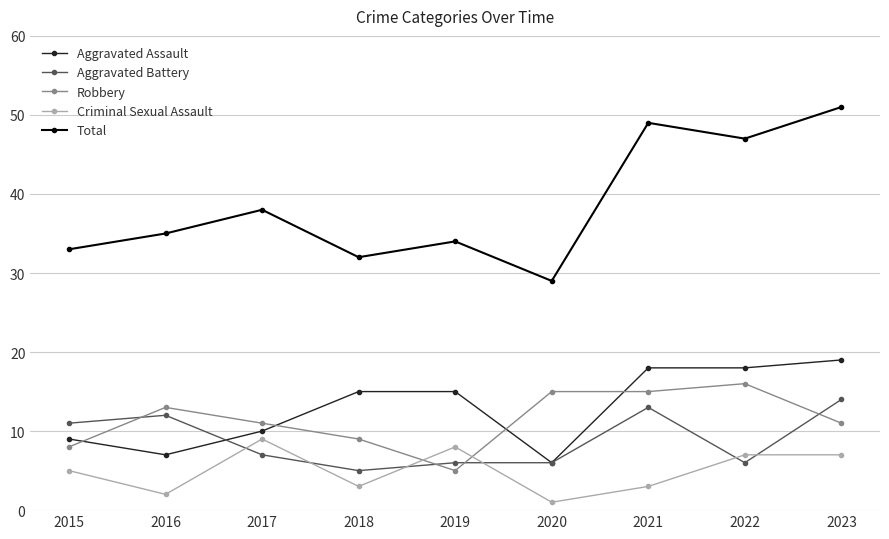

What is the value of the Total point at the 4th from the left?

32